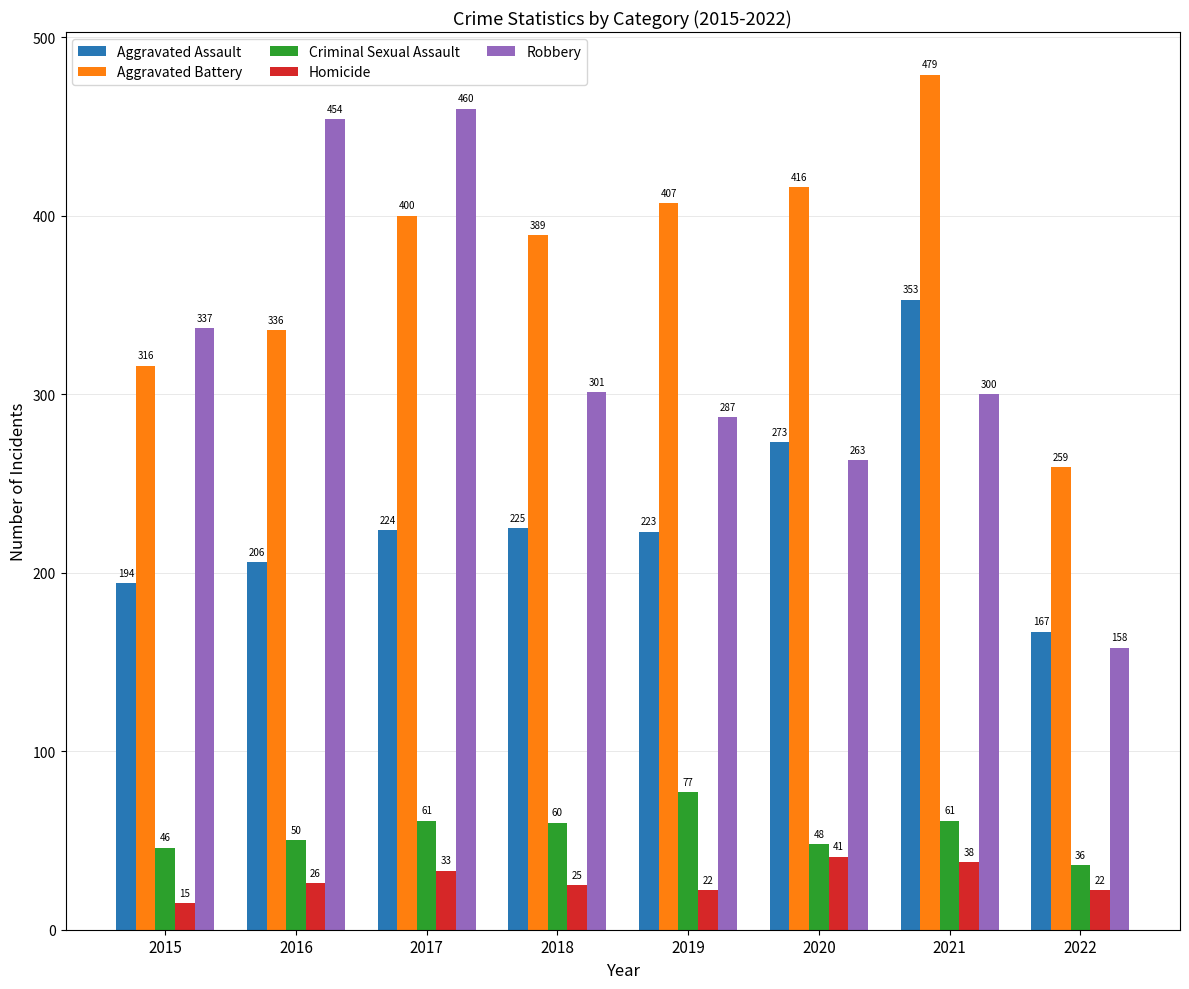

The Homicide series shows 26 at 2016. True or false?

True